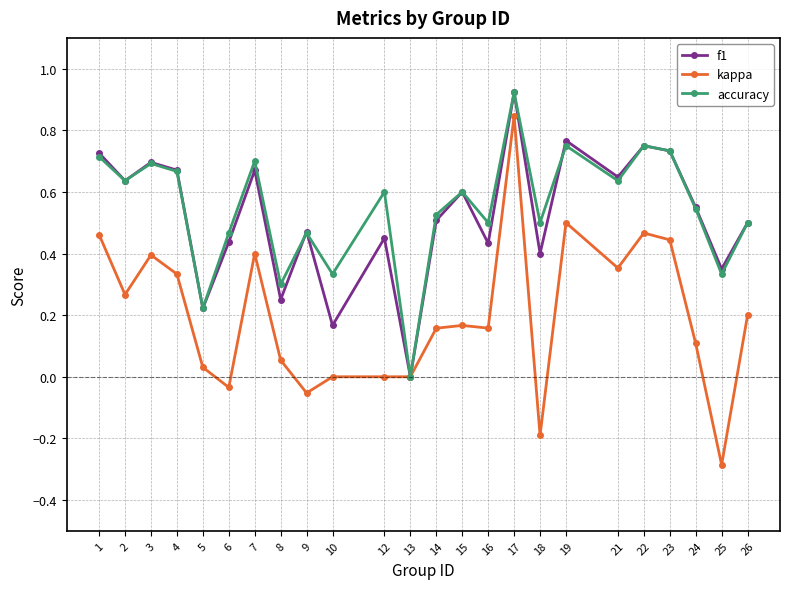

At 12, list the series in order from smallest to largest.

kappa, f1, accuracy